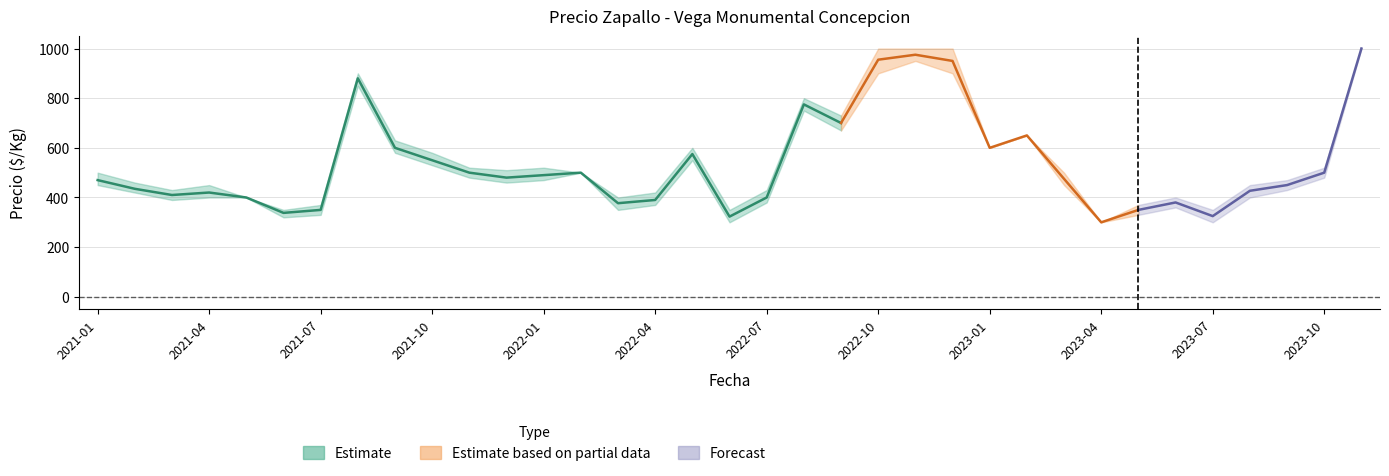

True or false: Precio maximo has a value of 1000 at 2022-12.

True